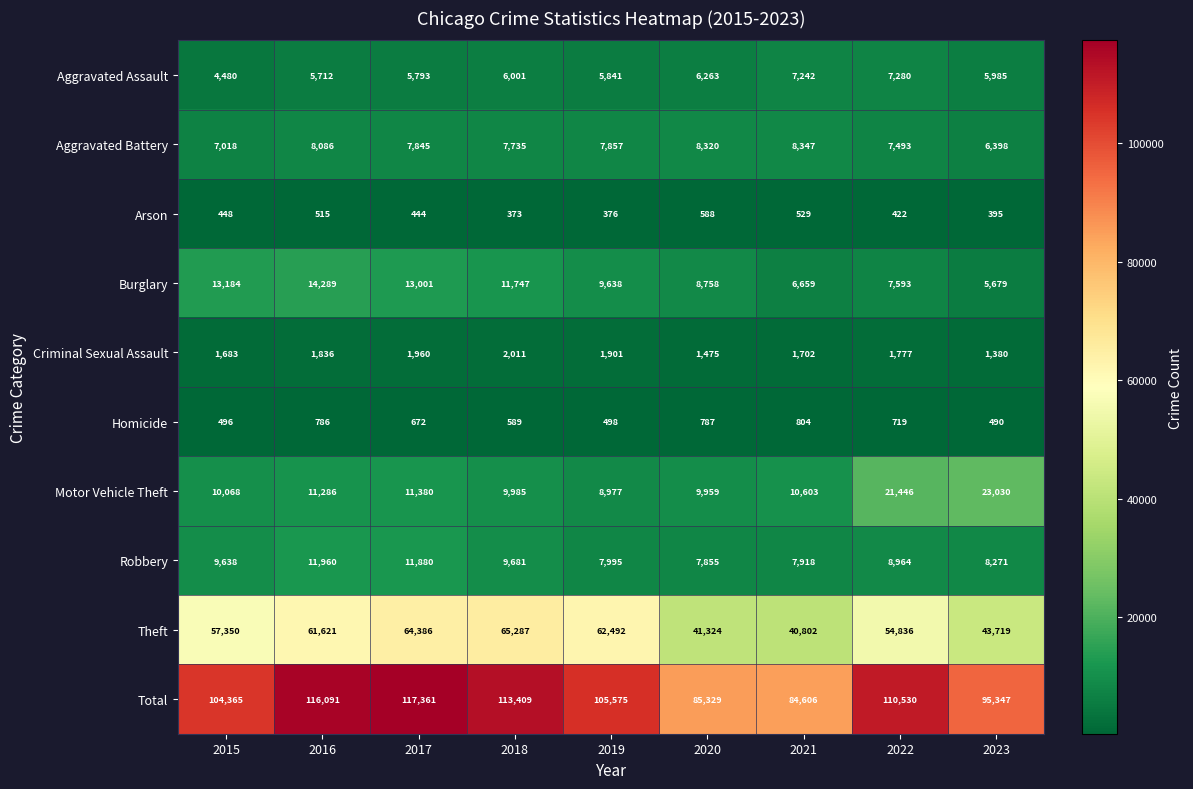

What is the total value across all series at 2019?

211150